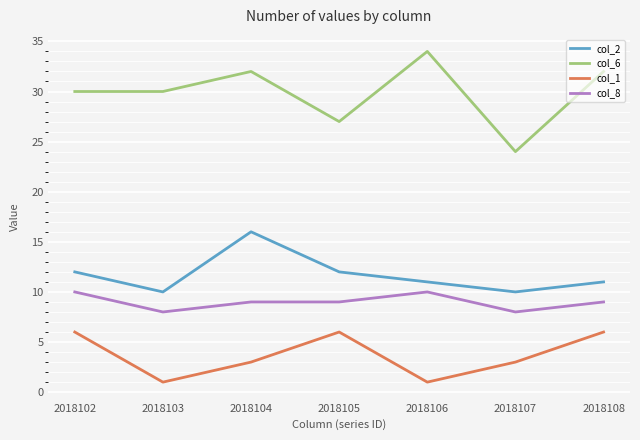

At which label does col_1 first exceed 3?

2018102